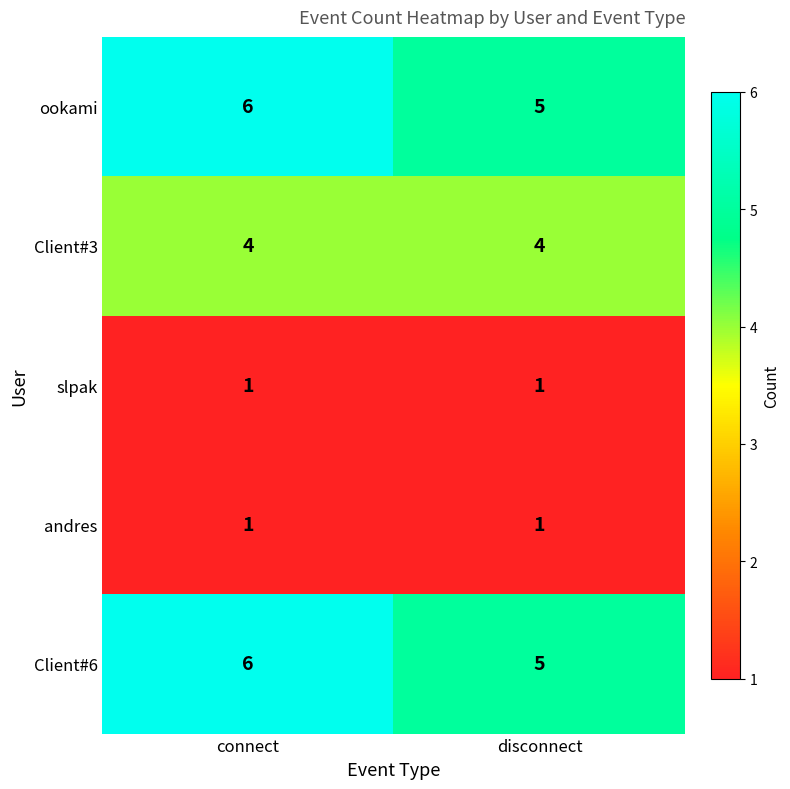

Is the value of Client#3 at disconnect greater than the value of andres at connect?

Yes